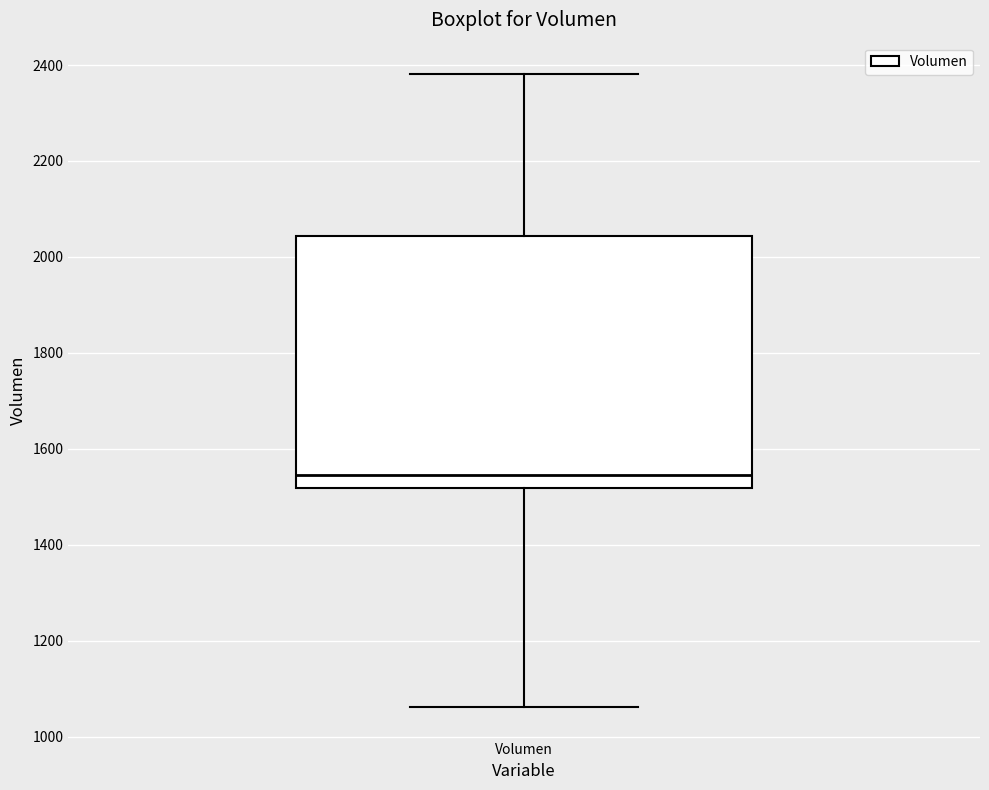

Transcribe this box plot: give where the median line is, the range the box spans, and where the two whiskers end, as read against the y-axis. The values are not printed on the chart, so give them approximately, as read against the axis.

median 1540, box 1520 to 2040, whiskers 1060 to 2380